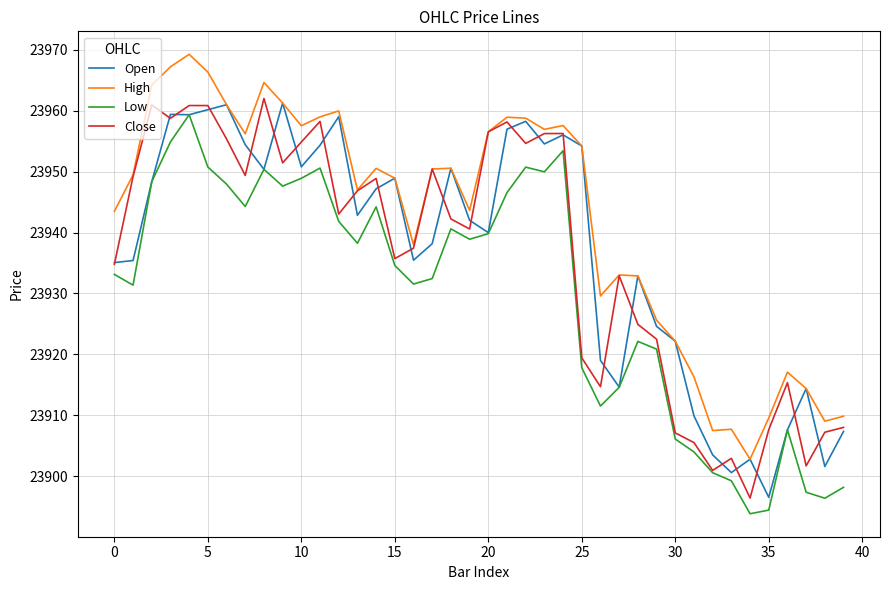

What is the lowest value of the High series?

23902.8